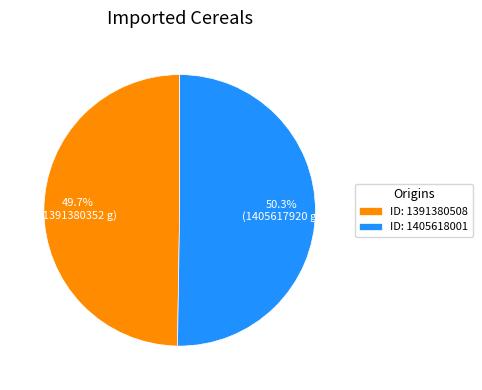

Which category has the biggest portion of the pie?

ID: 1405618001